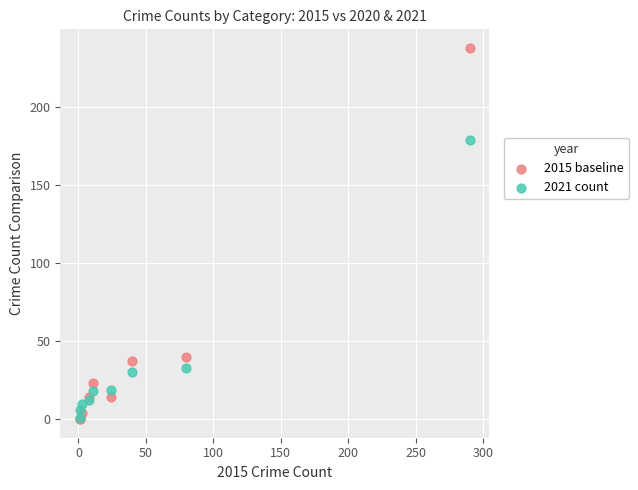

What are all the series names shown in the legend?

2015 baseline, 2021 count